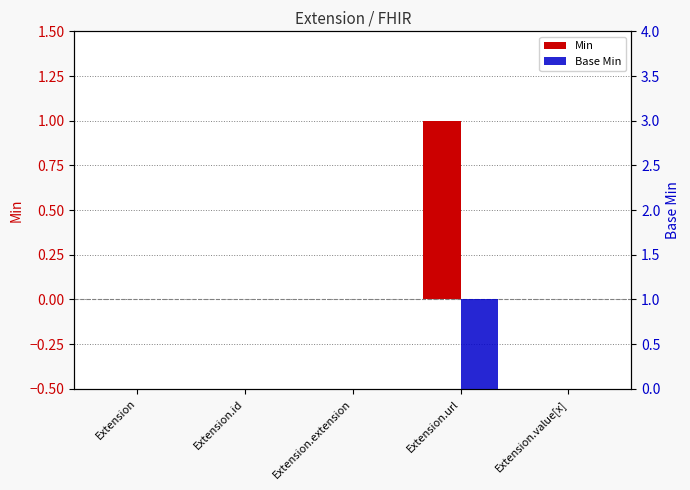

What is the greatest value displayed?

1